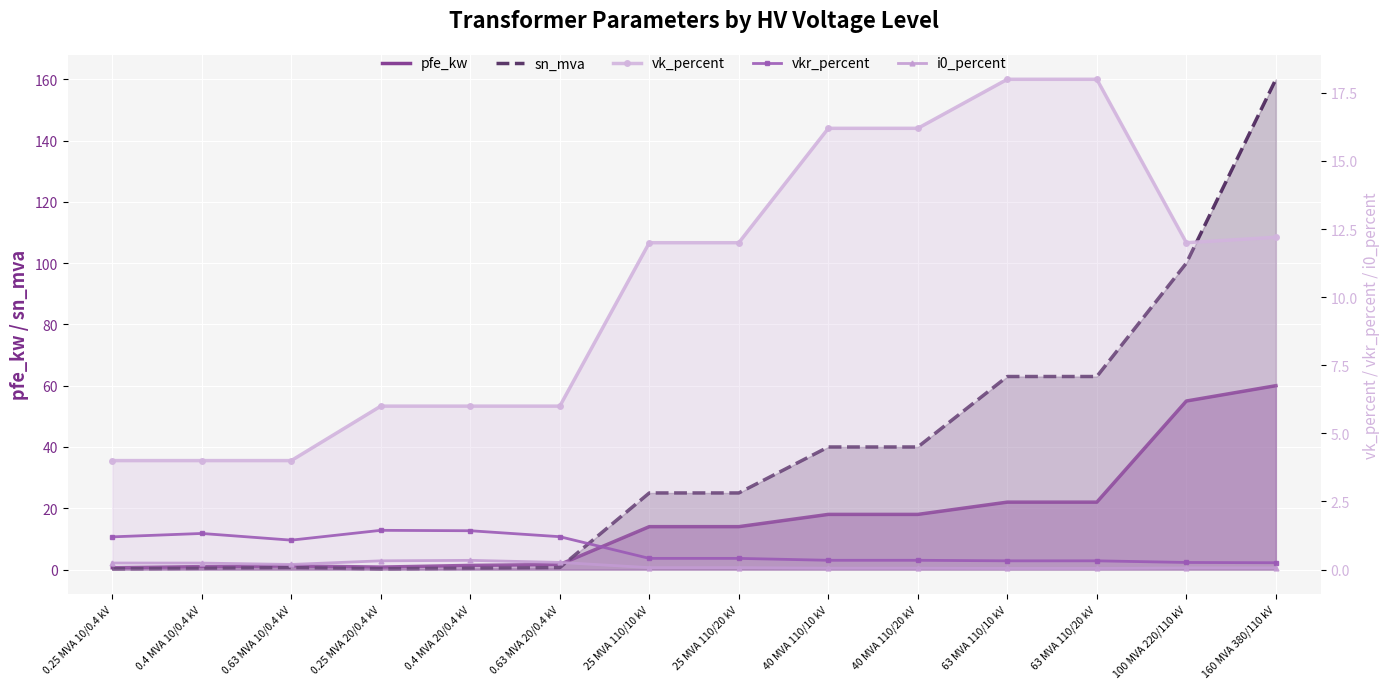

Reading right to left, what are all the values shown in this chart?

pfe_kw: 160 MVA 380/110 kV=60.0	100 MVA 220/110 kV=55.0	63 MVA 110/20 kV=22.0	63 MVA 110/10 kV=22.0	40 MVA 110/20 kV=18.0	40 MVA 110/10 kV=18.0	25 MVA 110/20 kV=14.0	25 MVA 110/10 kV=14.0	0.63 MVA 20/0.4 kV=1.6	0.4 MVA 20/0.4 kV=1.4	0.25 MVA 20/0.4 kV=0.8	0.63 MVA 10/0.4 kV=1.2	0.4 MVA 10/0.4 kV=0.9	0.25 MVA 10/0.4 kV=0.6
sn_mva: 160 MVA 380/110 kV=160.0	100 MVA 220/110 kV=100.0	63 MVA 110/20 kV=63.0	63 MVA 110/10 kV=63.0	40 MVA 110/20 kV=40.0	40 MVA 110/10 kV=40.0	25 MVA 110/20 kV=25.0	25 MVA 110/10 kV=25.0	0.63 MVA 20/0.4 kV=0.6	0.4 MVA 20/0.4 kV=0.4	0.25 MVA 20/0.4 kV=0.2	0.63 MVA 10/0.4 kV=0.6	0.4 MVA 10/0.4 kV=0.4	0.25 MVA 10/0.4 kV=0.2
vk_percent: 160 MVA 380/110 kV=12.2	100 MVA 220/110 kV=12.0	63 MVA 110/20 kV=18.0	63 MVA 110/10 kV=18.0	40 MVA 110/20 kV=16.2	40 MVA 110/10 kV=16.2	25 MVA 110/20 kV=12.0	25 MVA 110/10 kV=12.0	0.63 MVA 20/0.4 kV=6.0	0.4 MVA 20/0.4 kV=6.0	0.25 MVA 20/0.4 kV=6.0	0.63 MVA 10/0.4 kV=4.0	0.4 MVA 10/0.4 kV=4.0	0.25 MVA 10/0.4 kV=4.0
vkr_percent: 160 MVA 380/110 kV=0.2	100 MVA 220/110 kV=0.3	63 MVA 110/20 kV=0.3	63 MVA 110/10 kV=0.3	40 MVA 110/20 kV=0.3	40 MVA 110/10 kV=0.3	25 MVA 110/20 kV=0.4	25 MVA 110/10 kV=0.4	0.63 MVA 20/0.4 kV=1.2	0.4 MVA 20/0.4 kV=1.4	0.25 MVA 20/0.4 kV=1.4	0.63 MVA 10/0.4 kV=1.1	0.4 MVA 10/0.4 kV=1.3	0.25 MVA 10/0.4 kV=1.2
i0_percent: 160 MVA 380/110 kV=0.1	100 MVA 220/110 kV=0.1	63 MVA 110/20 kV=0.0	63 MVA 110/10 kV=0.0	40 MVA 110/20 kV=0.1	40 MVA 110/10 kV=0.1	25 MVA 110/20 kV=0.1	25 MVA 110/10 kV=0.1	0.63 MVA 20/0.4 kV=0.3	0.4 MVA 20/0.4 kV=0.3	0.25 MVA 20/0.4 kV=0.3	0.63 MVA 10/0.4 kV=0.2	0.4 MVA 10/0.4 kV=0.2	0.25 MVA 10/0.4 kV=0.2